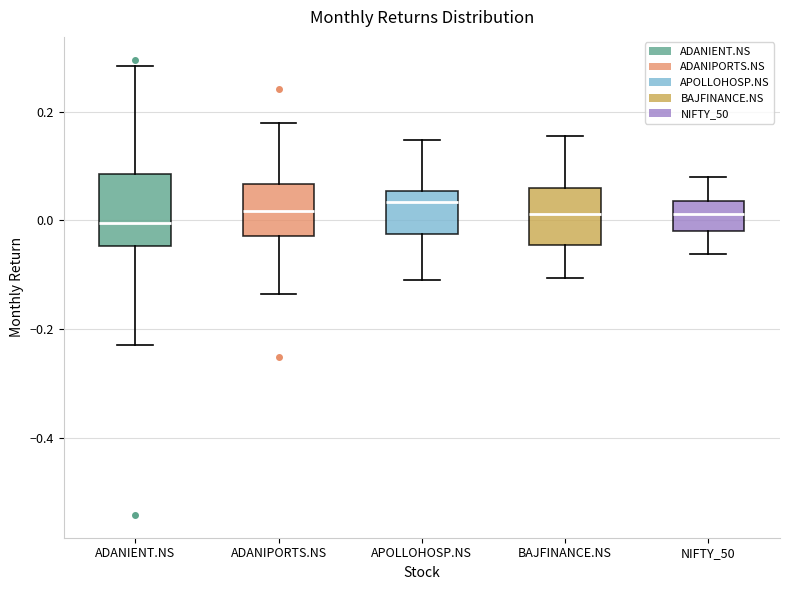

Comparing the boxes themselves (not the whiskers), which one is the tallest?

ADANIENT.NS